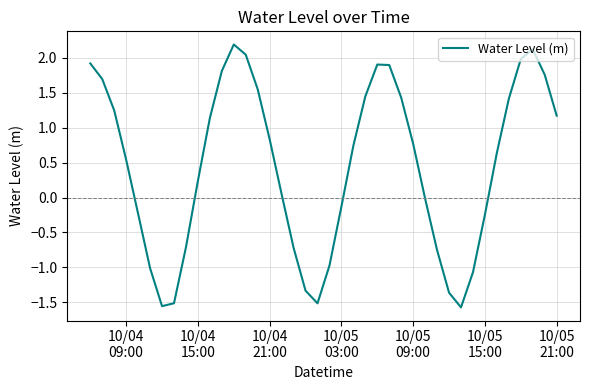

What is the greatest value displayed?

2.2